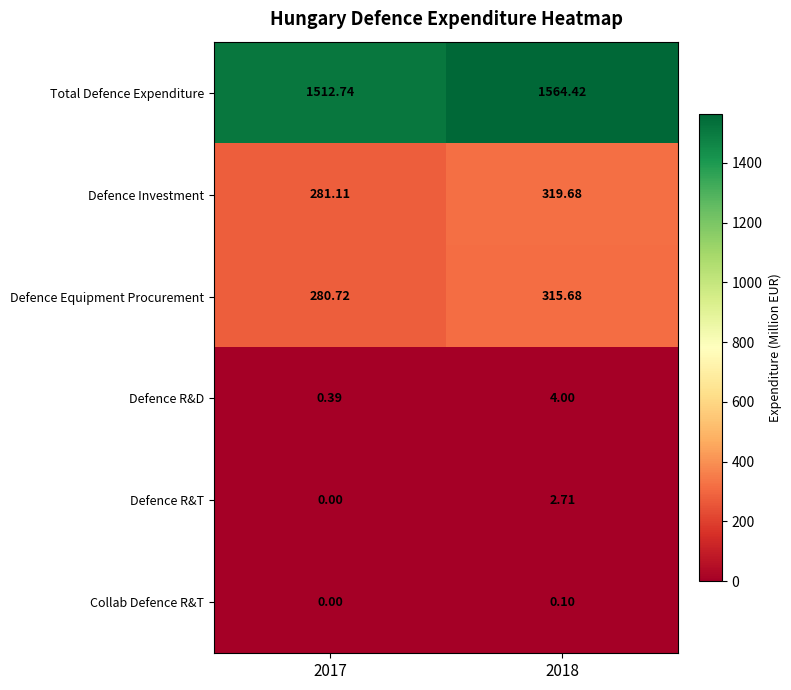

Which series changed the most between 2017 and 2018?

Total Defence Expenditure